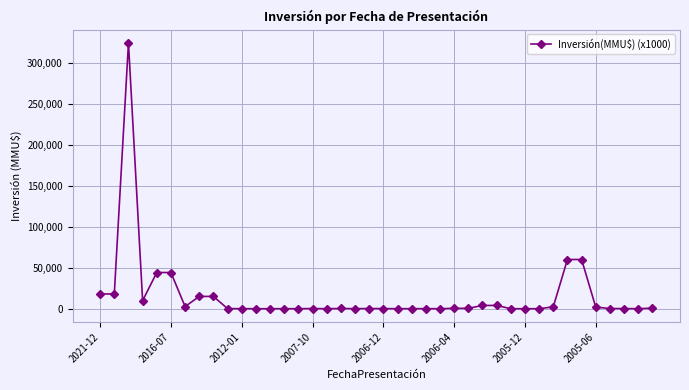

What is the maximum value shown in the chart?

324020